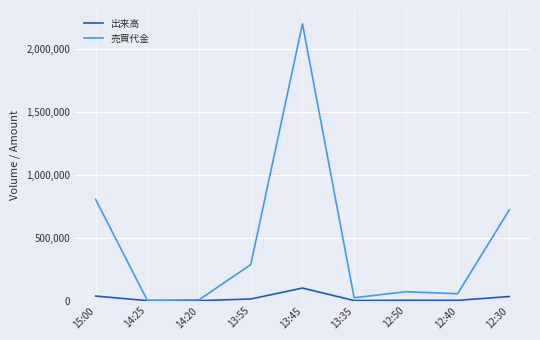

At which label does 出来高 reach its peak?

13:45